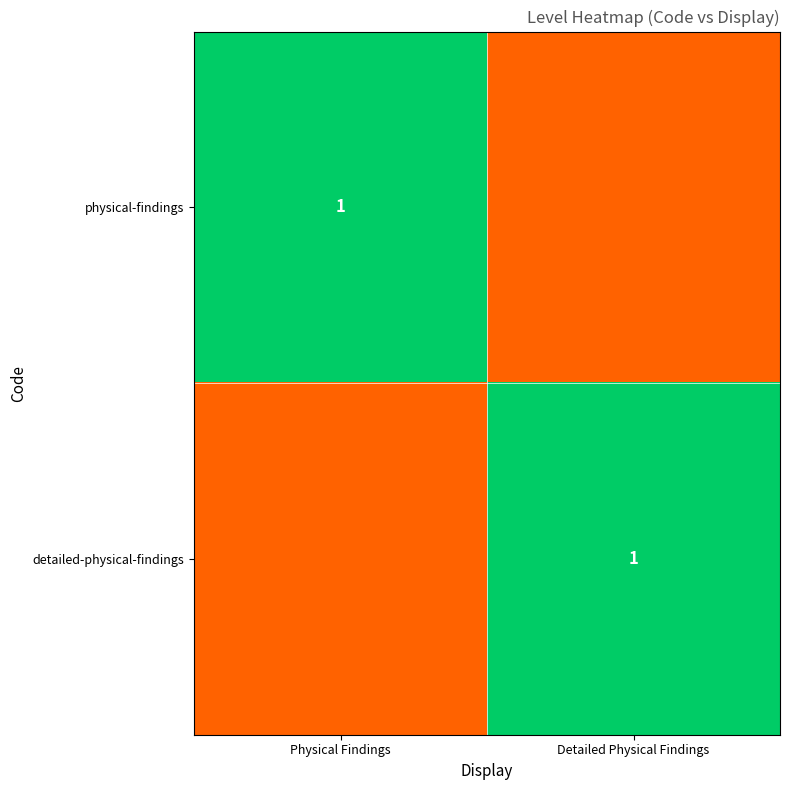

Which has a higher value, Physical Findings or Detailed Physical Findings?

Physical Findings